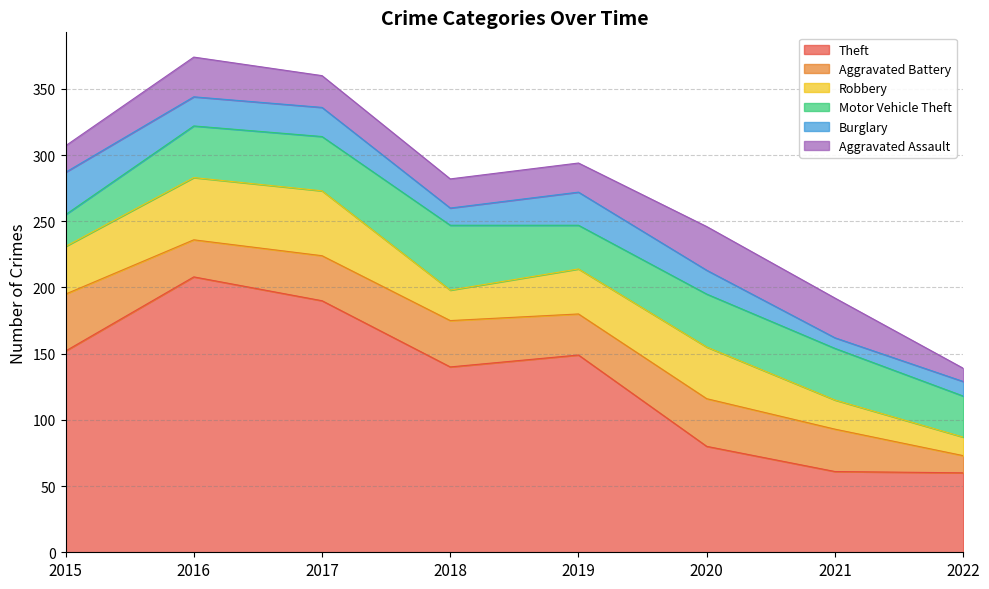

In Motor Vehicle Theft, how many points are higher than both neighbors (excluding endpoints)?

2